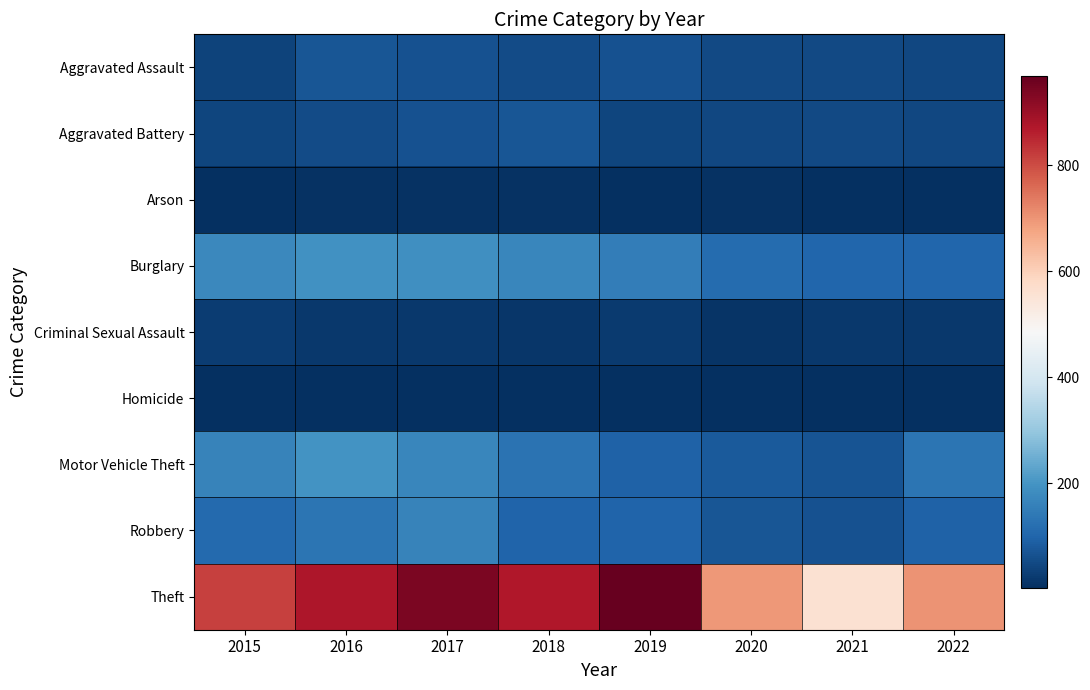

At which category is the sum across all series the highest?

2017